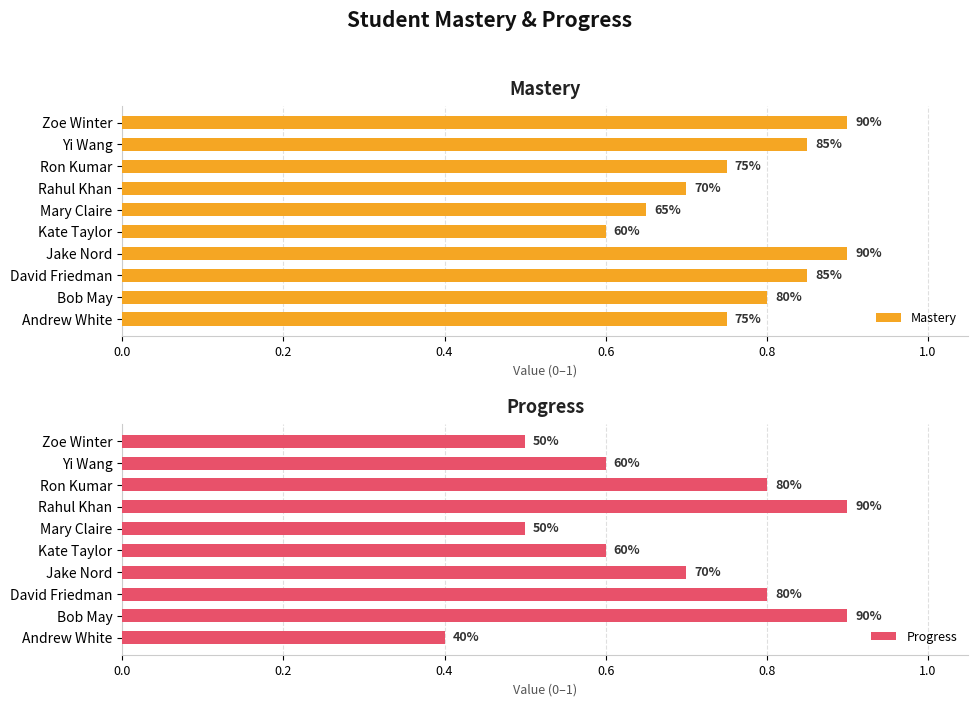

How many data points does each series have?

10